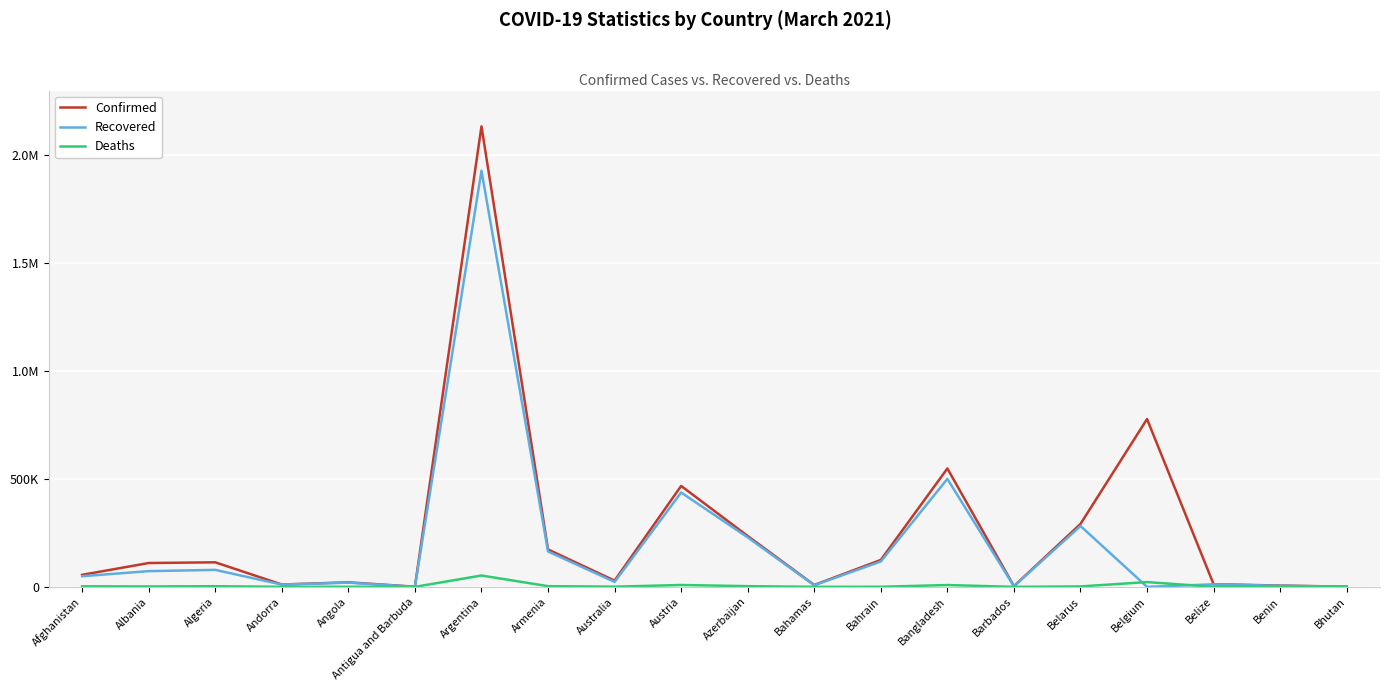

At which label is Deaths closest to 26322?

Belgium